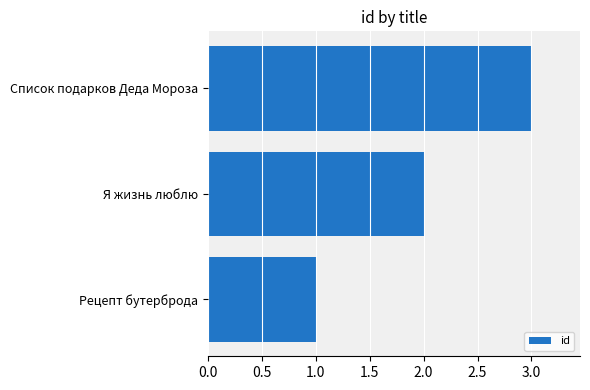

Where is the data nearest to the value 2?

Я жизнь люблю